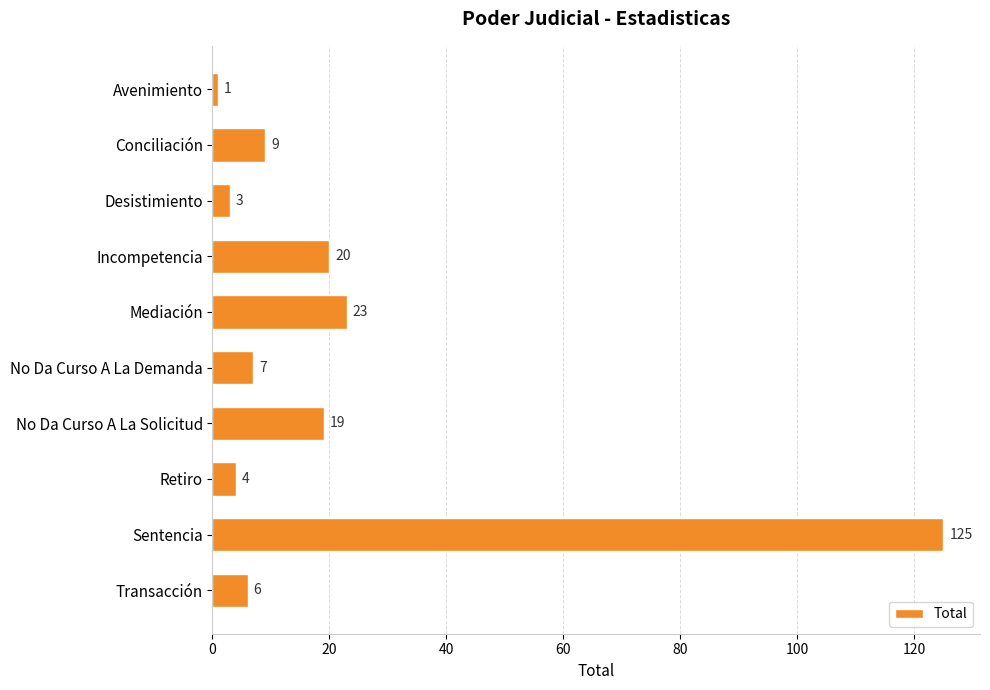

Reading bottom to top, transcribe all the data shown in this chart.

6	125	4	19	7	23	20	3	9	1